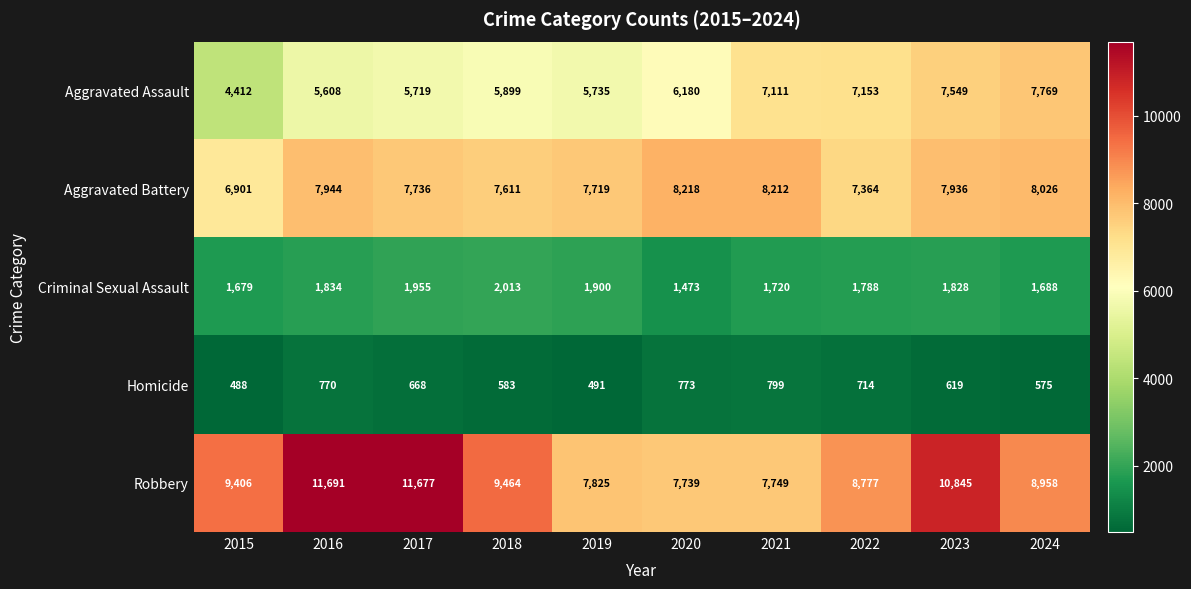

What is the difference between the second highest and second lowest values in the Aggravated Battery series?

848